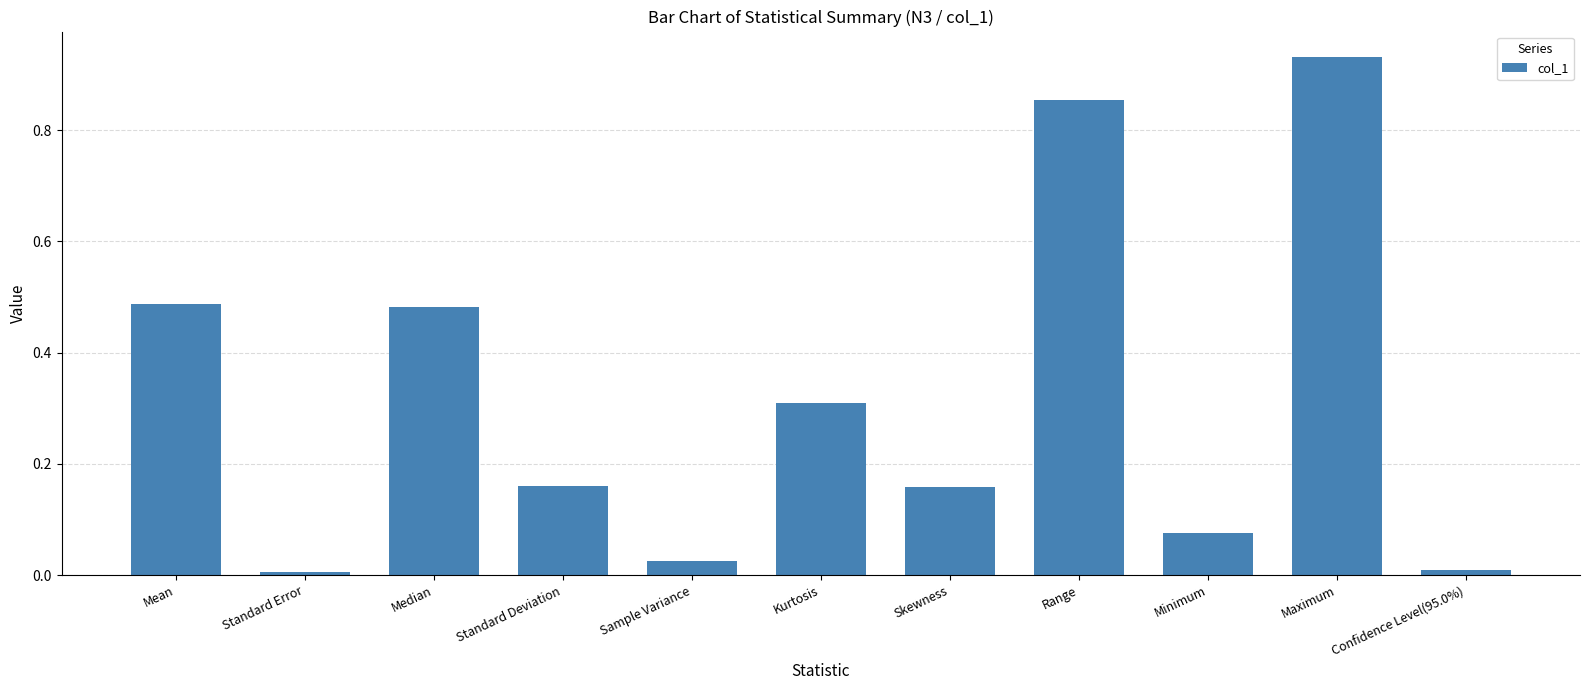

What is the sum of the values at Minimum and Kurtosis?

0.4